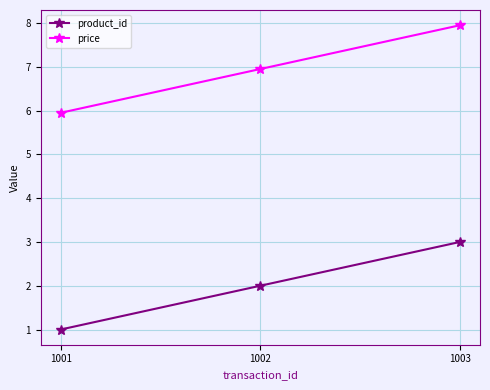

What is the maximum value shown in the chart?

8.0